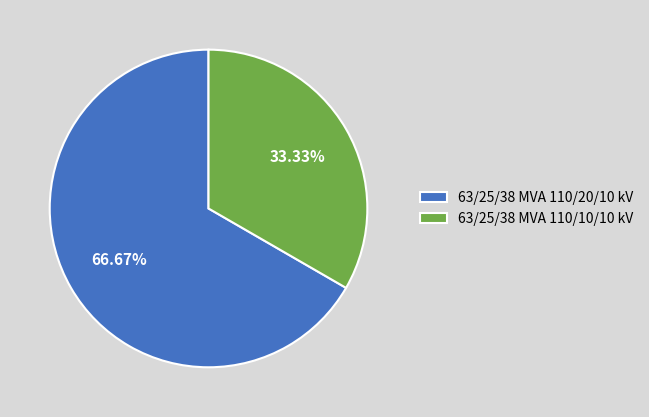

How many slices are in this pie chart?

2